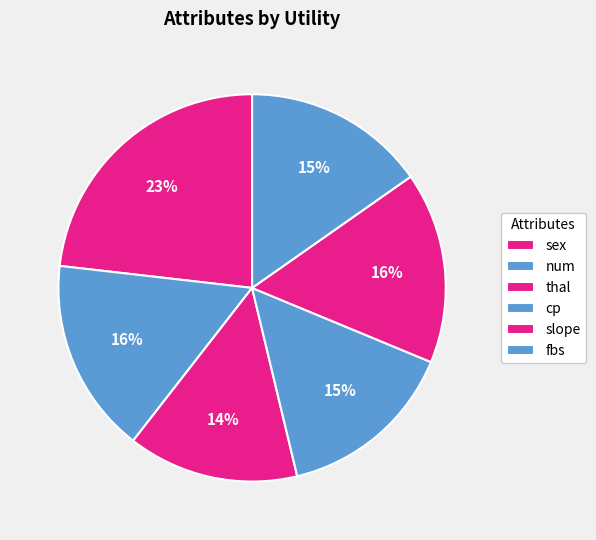

How many segments does this pie chart have?

6